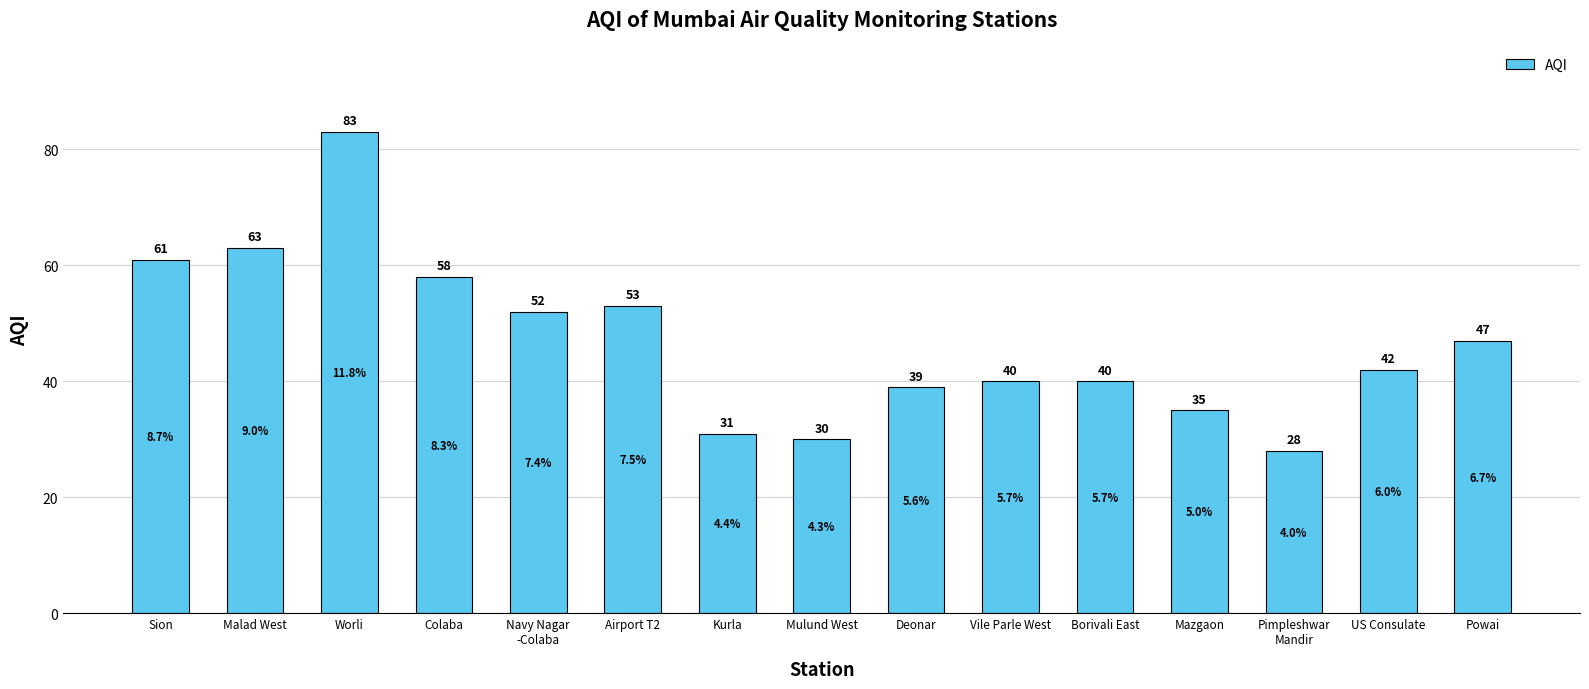

What is the difference between the maximum and minimum values?

55